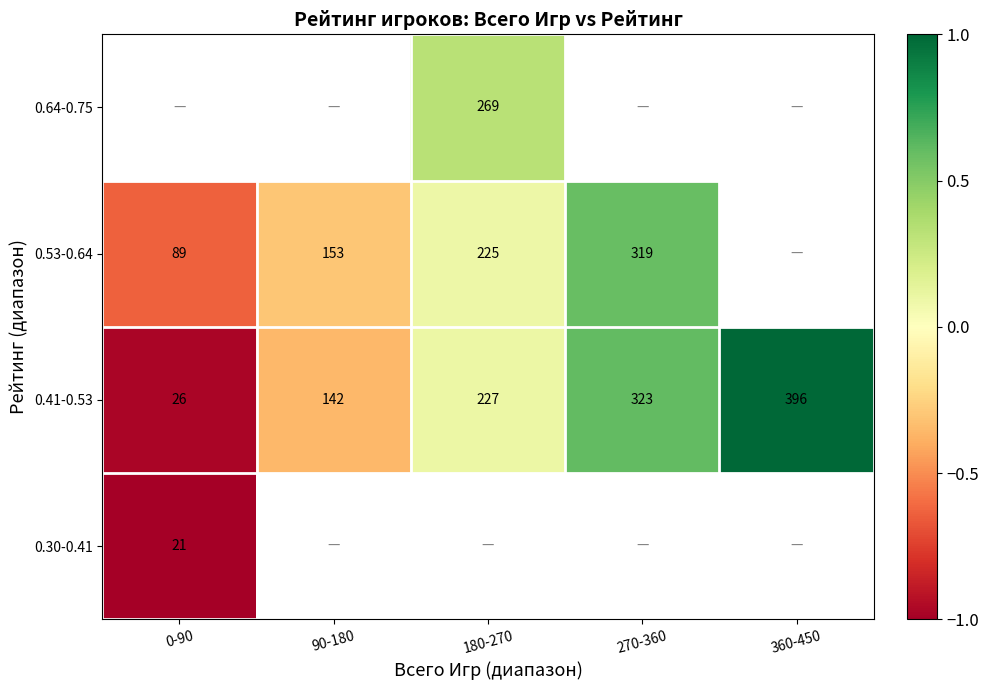

What is the approximate value of 0.41-0.53 at 0-90?

26